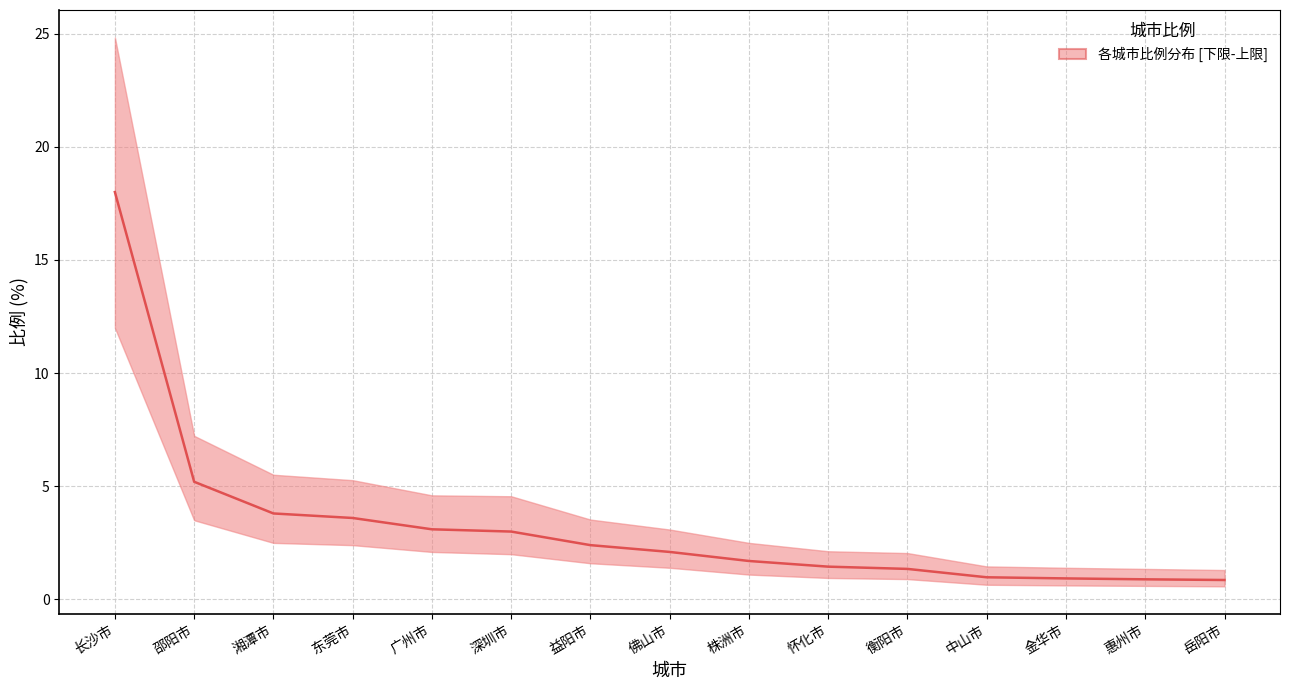

Reading left to right, list all the values displayed in this chart.

长沙市=18.0	邵阳市=5.2	湘潭市=3.8	东莞市=3.6	广州市=3.1	深圳市=3.0	益阳市=2.4	佛山市=2.1	株洲市=1.7	怀化市=1.4	衡阳市=1.4	中山市=1.0	金华市=0.9	惠州市=0.9	岳阳市=0.9